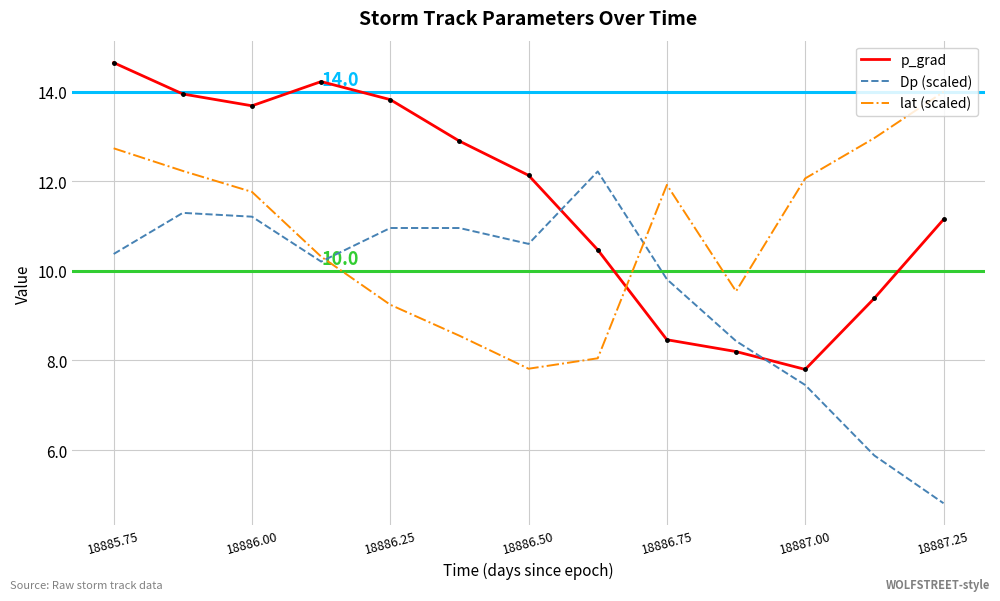

Which series has the largest total across all categories?

p_grad